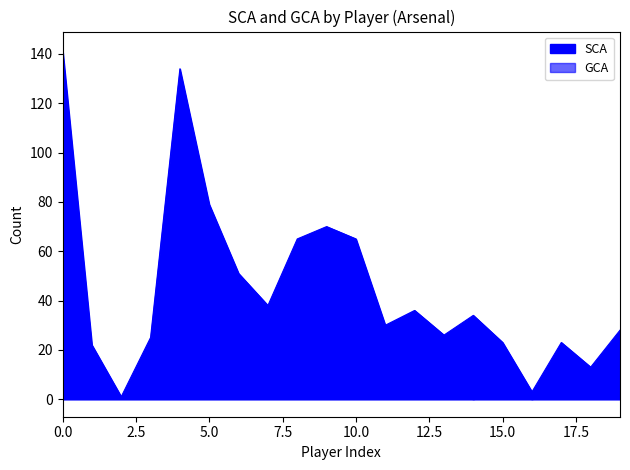

What position from the left is Aaron Ramsdale?

3